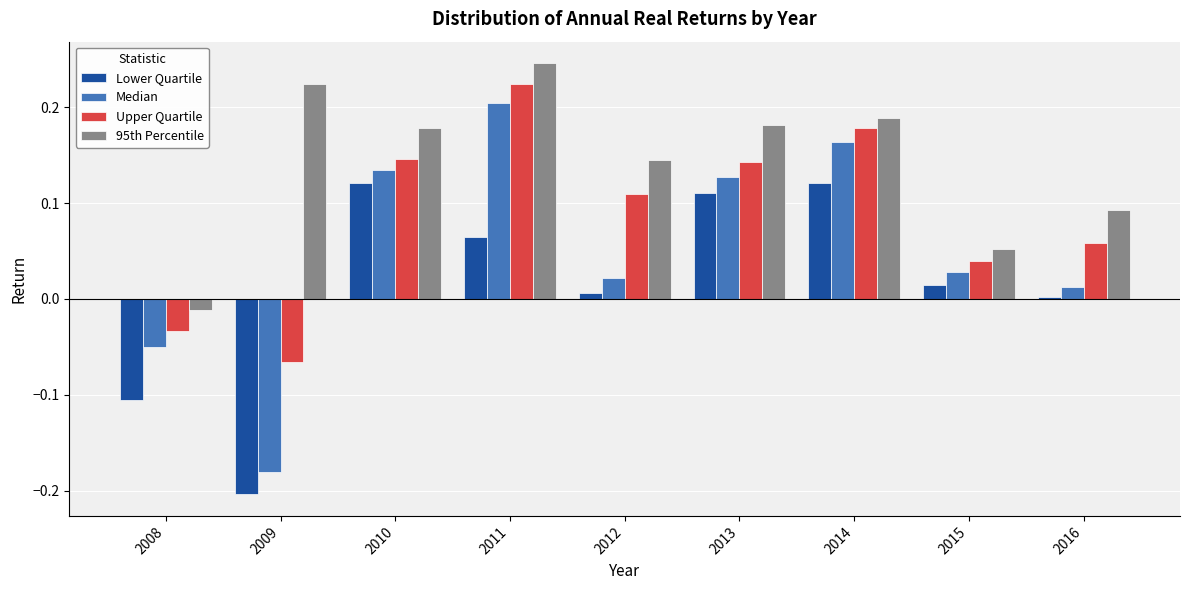

Which series has the largest range (max minus min)?

Median